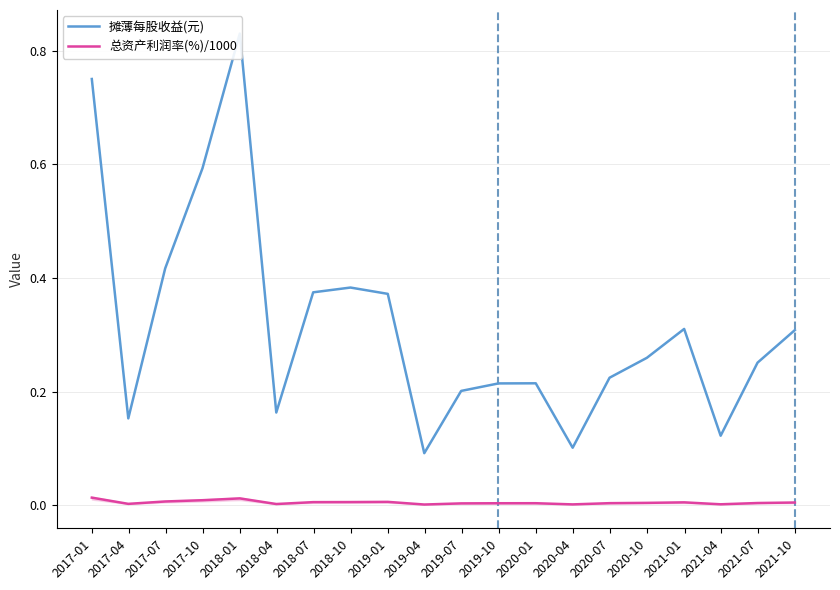

What is the sum of all 总资产利润率(%)/1000 values?

0.1